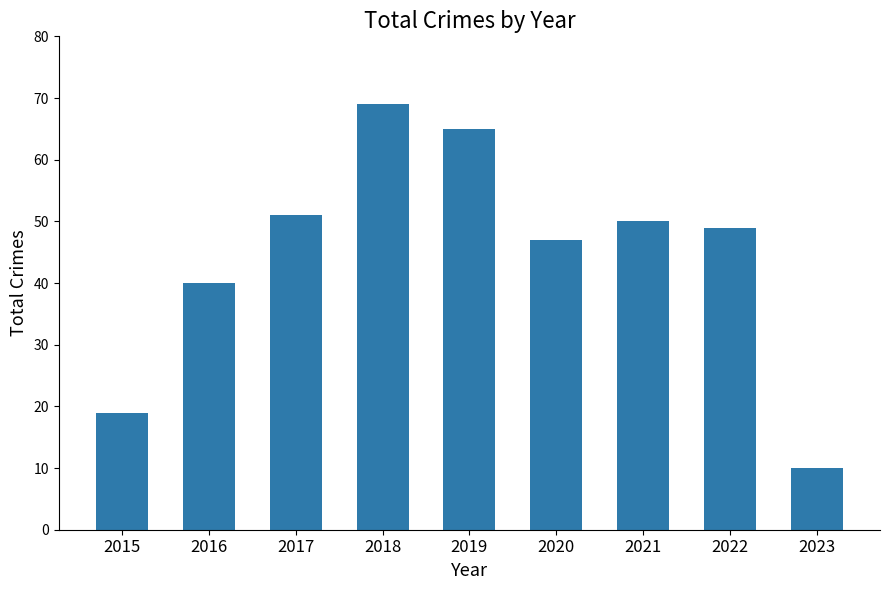

What is the change in value from 2017 to 2023?

-41